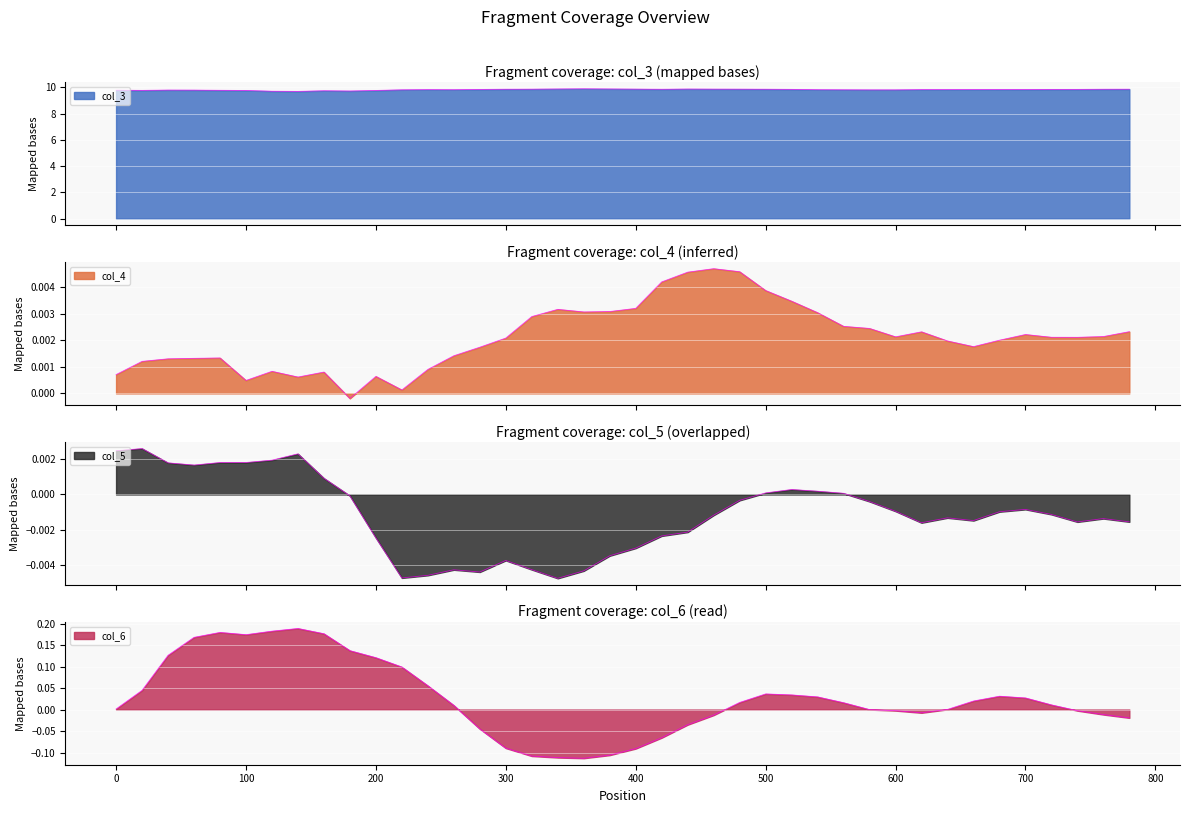

Which label corresponds to the smallest value in the chart?

360